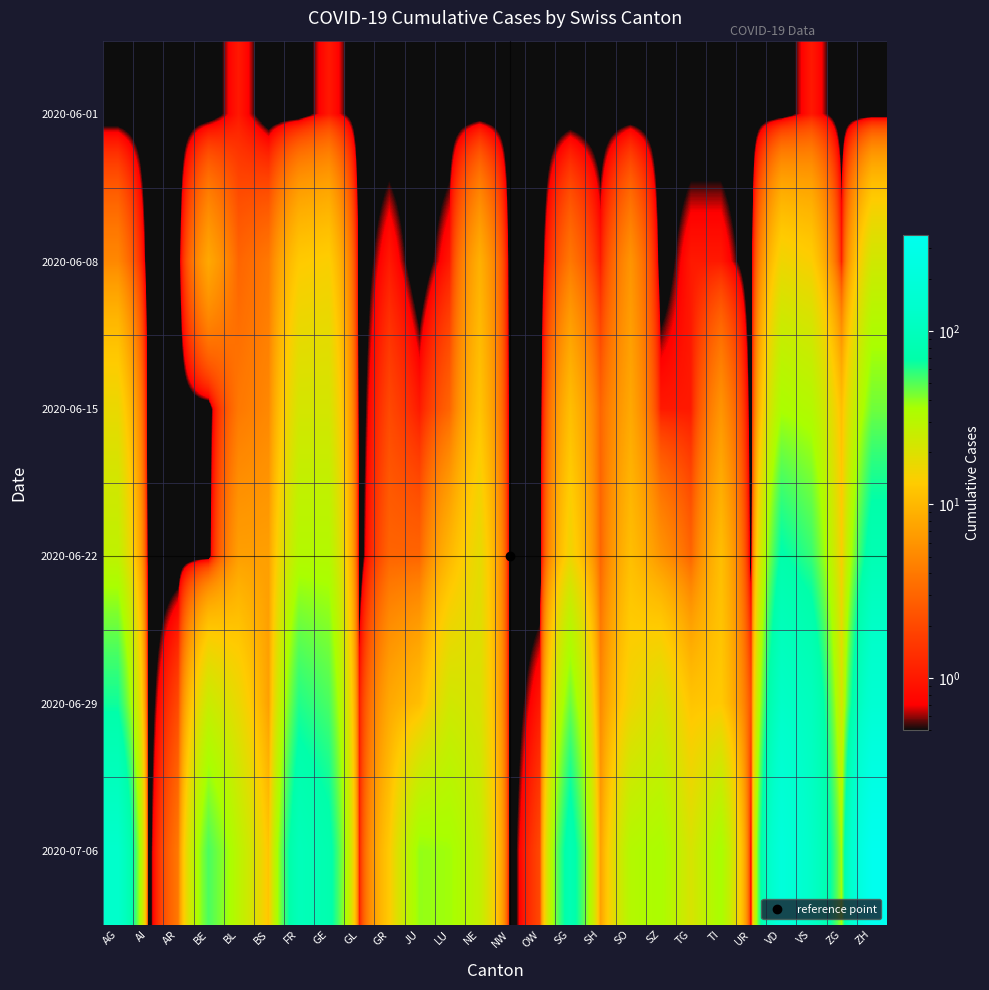

How many data points does each series have?

26